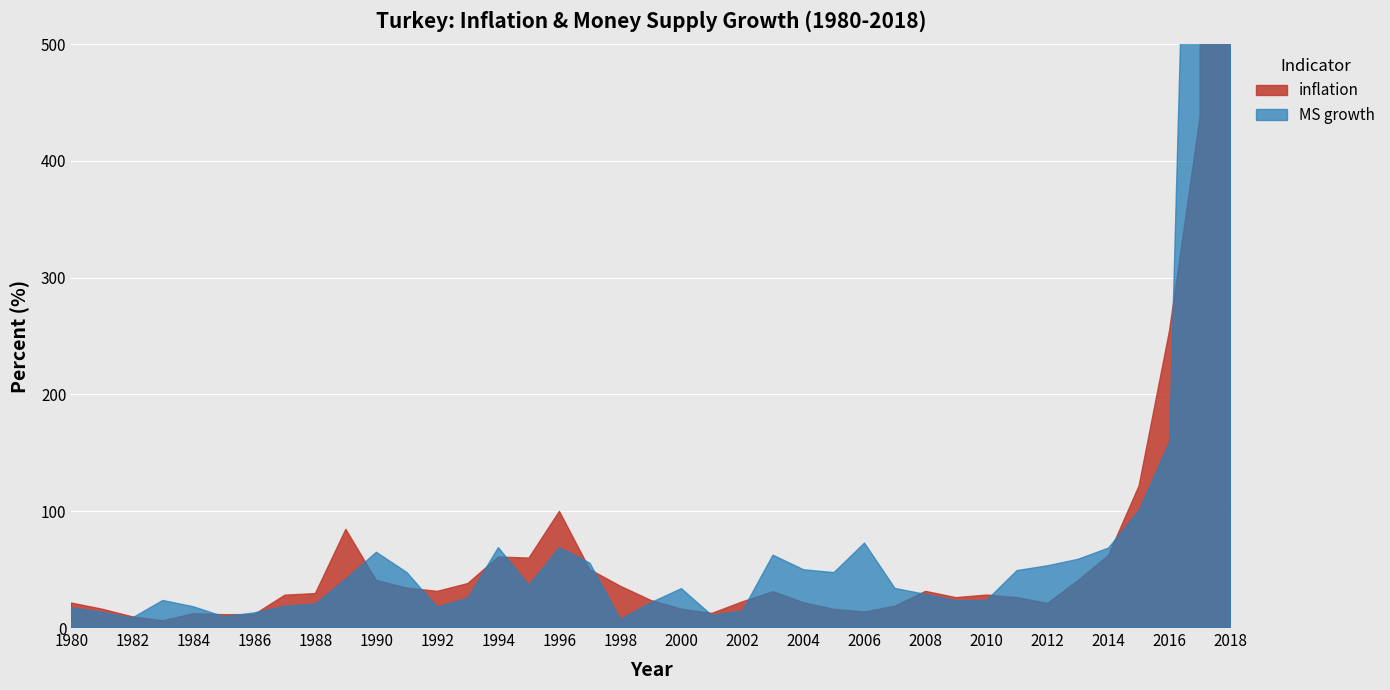

Rank the categories by inflation value from highest to lowest.

2018, 2017, 2016, 2015, 1996, 1989, 2014, 1994, 1995, 1997, 1990, 2013, 1993, 1998, 1991, 1992, 2008, 2003, 1988, 2010, 1987, 2011, 2009, 1999, 2002, 2004, 1980, 2012, 2007, 1981, 2000, 2005, 2006, 2001, 1984, 1986, 1985, 1982, 1983